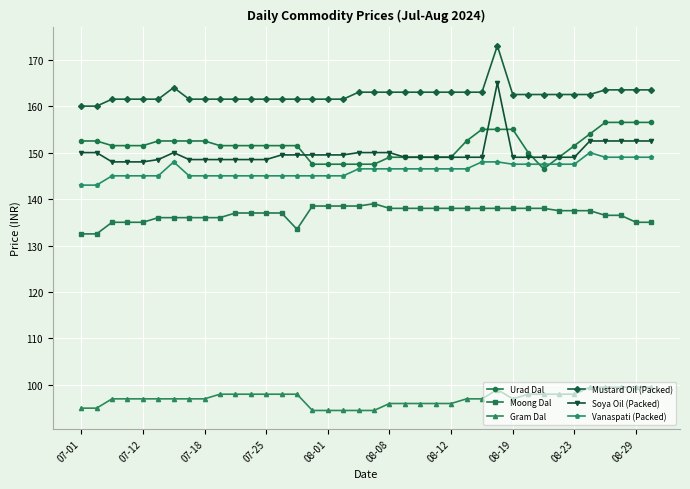

True or false: Vanaspati (Packed) and Mustard Oil (Packed) cross at least once.

False